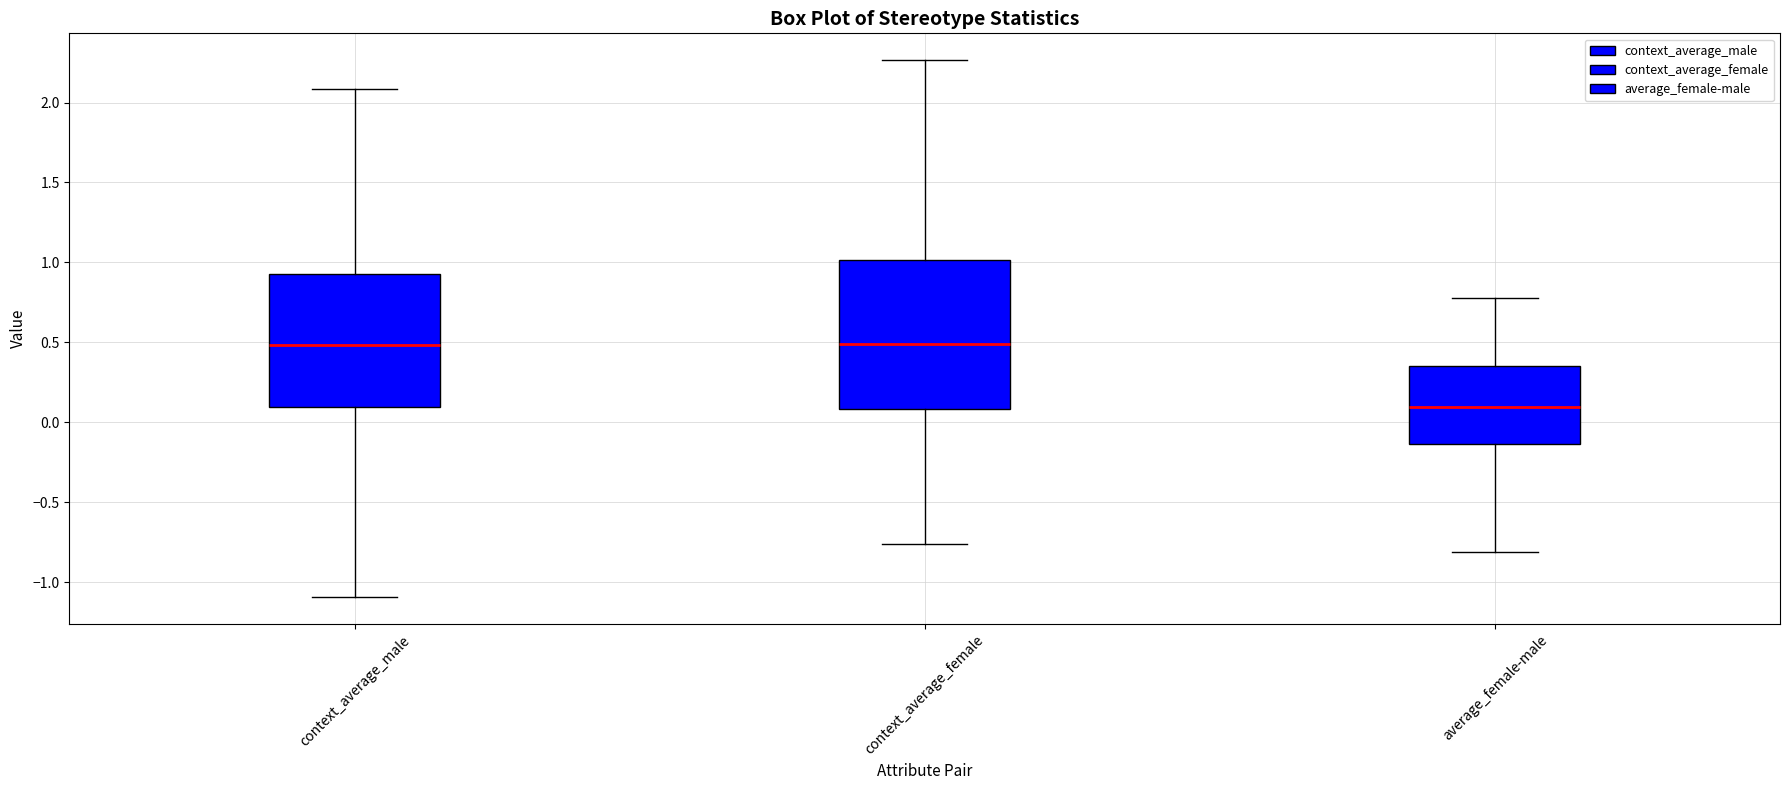

Where is the lower edge of the box for context_average_male on the y-axis? The values are not printed on the chart, so give them approximately, as read against the axis.

0.10